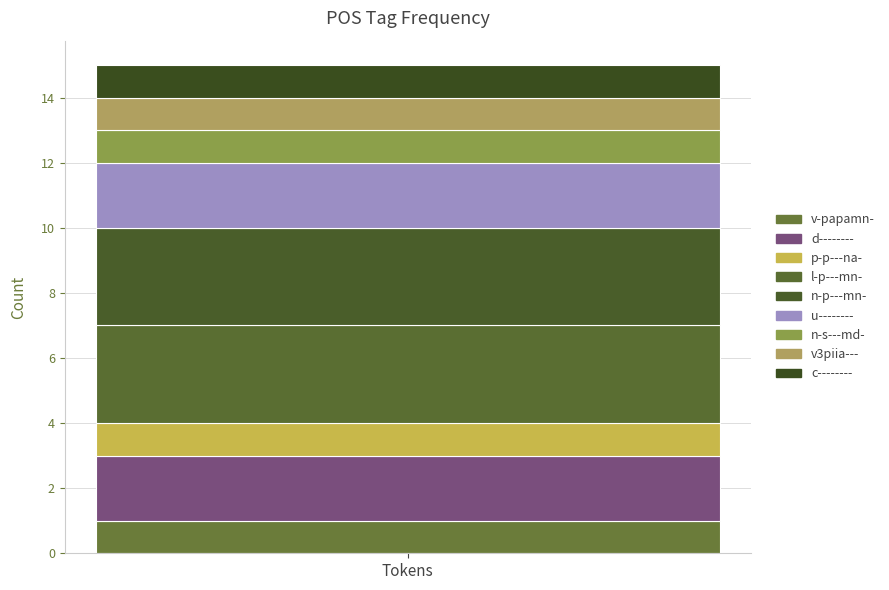

How many data points does each series have?

1